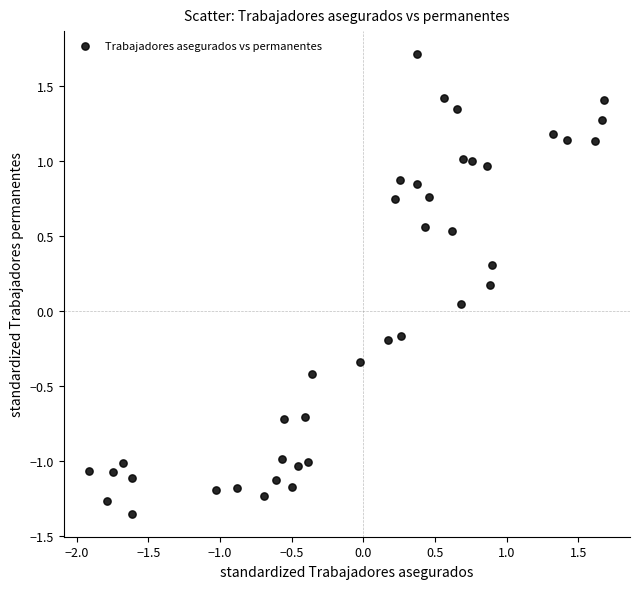

What is the range of X values (max minus min)?

3.6